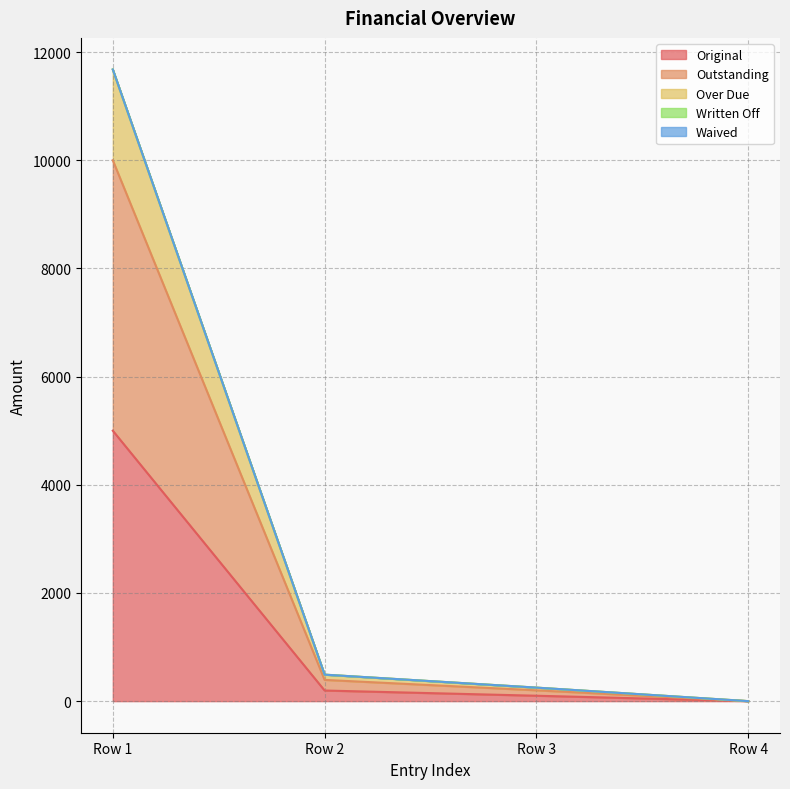

What is the sum of all Original values?

5296.4